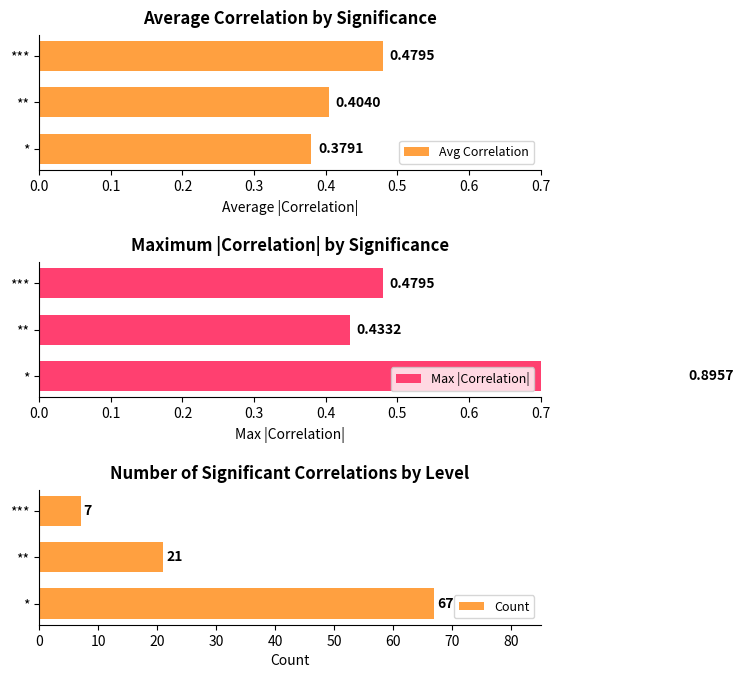

How many distinct data groups are displayed?

3